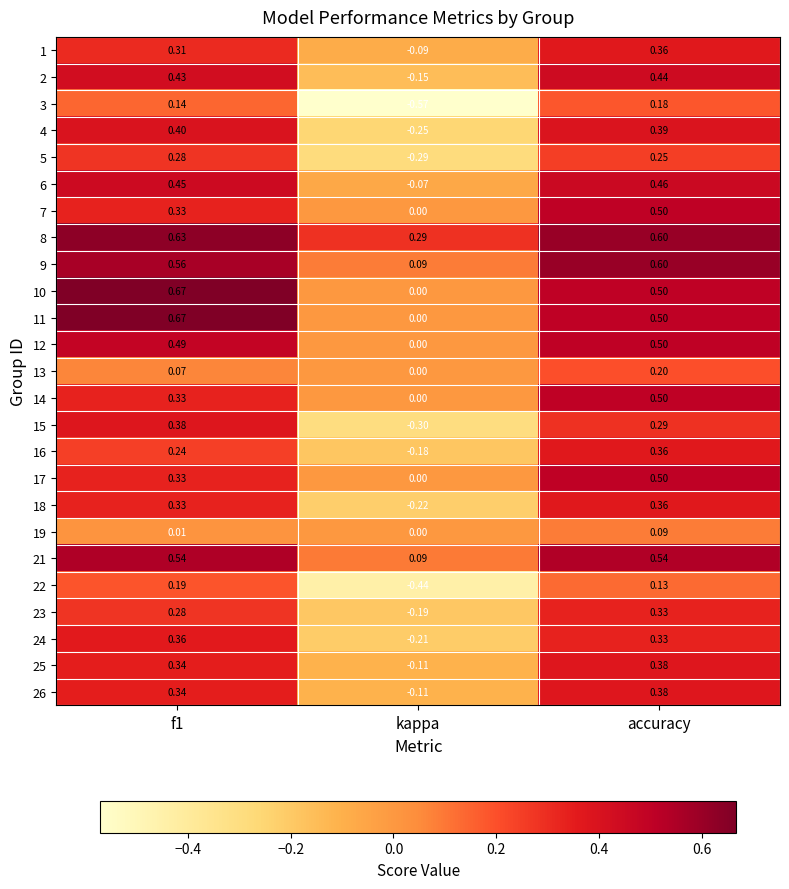

Where is 6 nearest to the value 0?

kappa